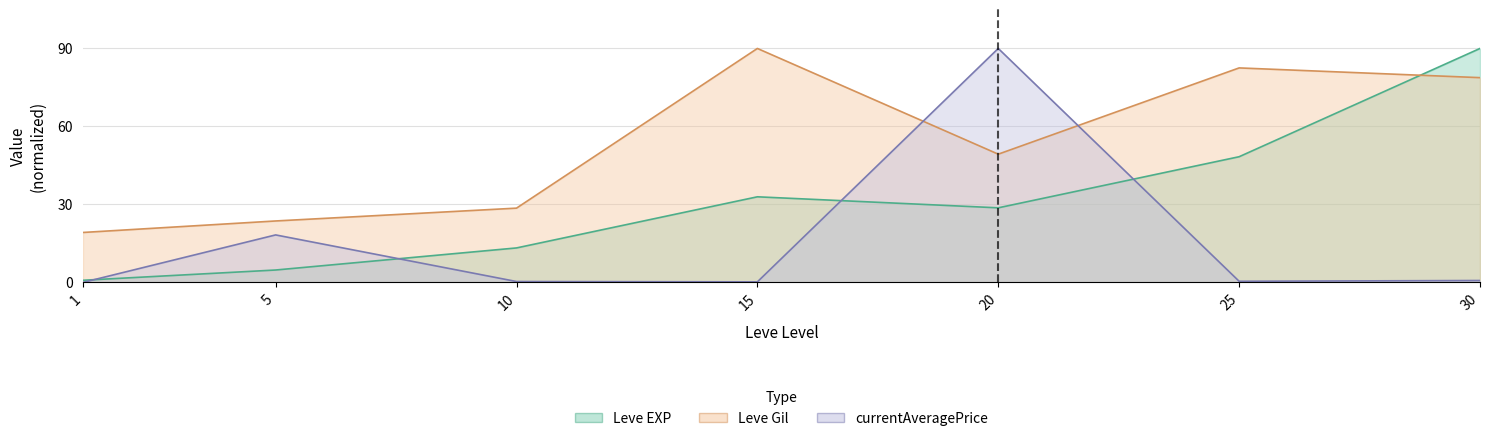

What is the average value of the Leve EXP series?

31.3